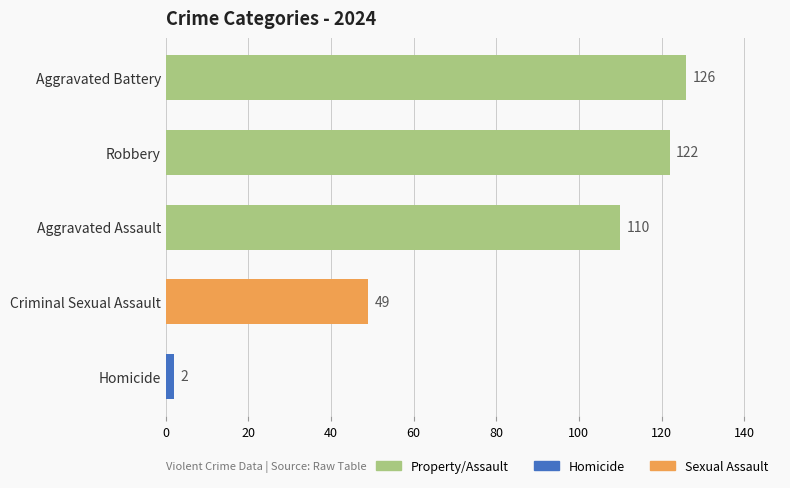

What is the difference between the maximum and minimum values?

124